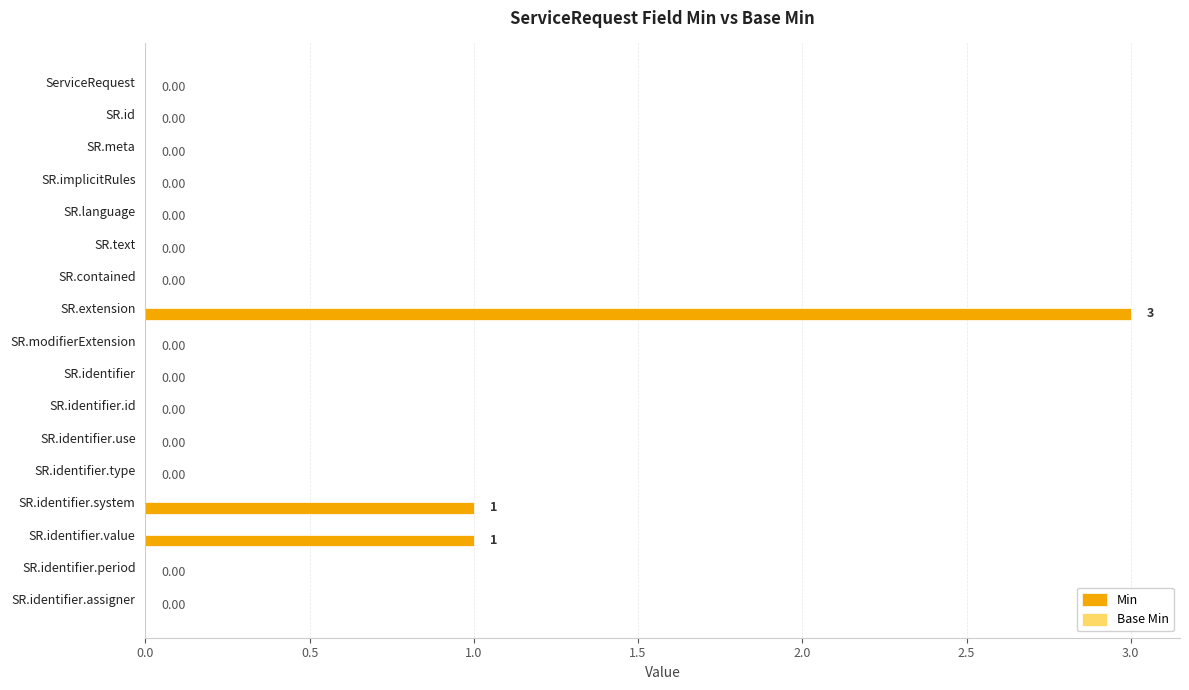

What is the sum of all values?

5